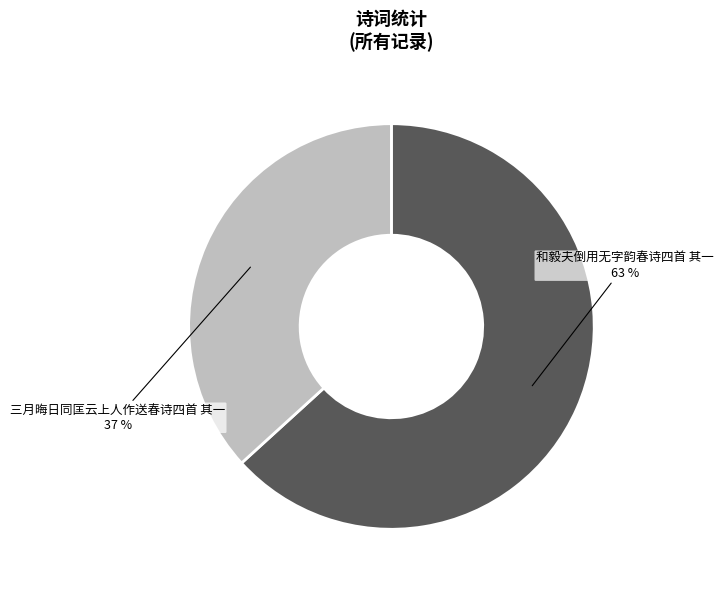

What is the majority slice?

和毅夫倒用无字韵春诗四首 其一